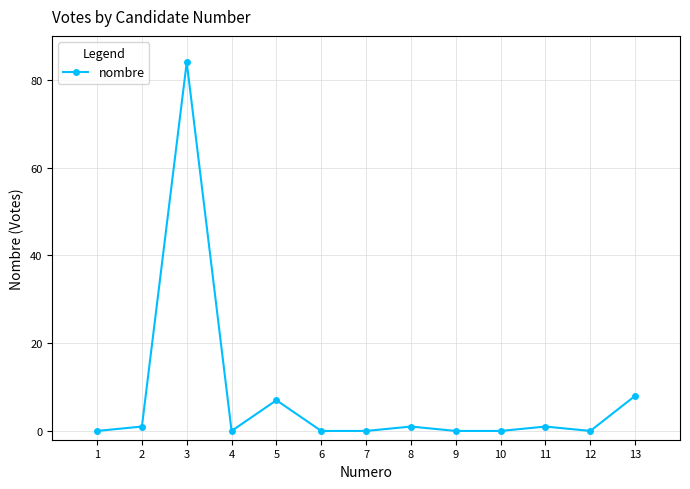

The chart shows a value of 32 at 10. True or false?

False